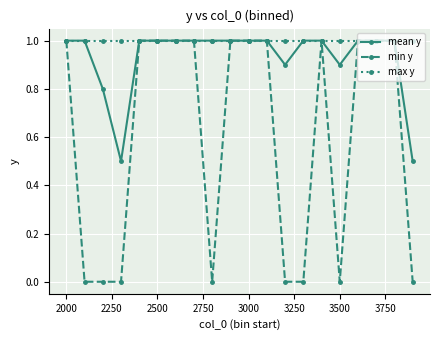

Which series has the widest spread of values?

min y